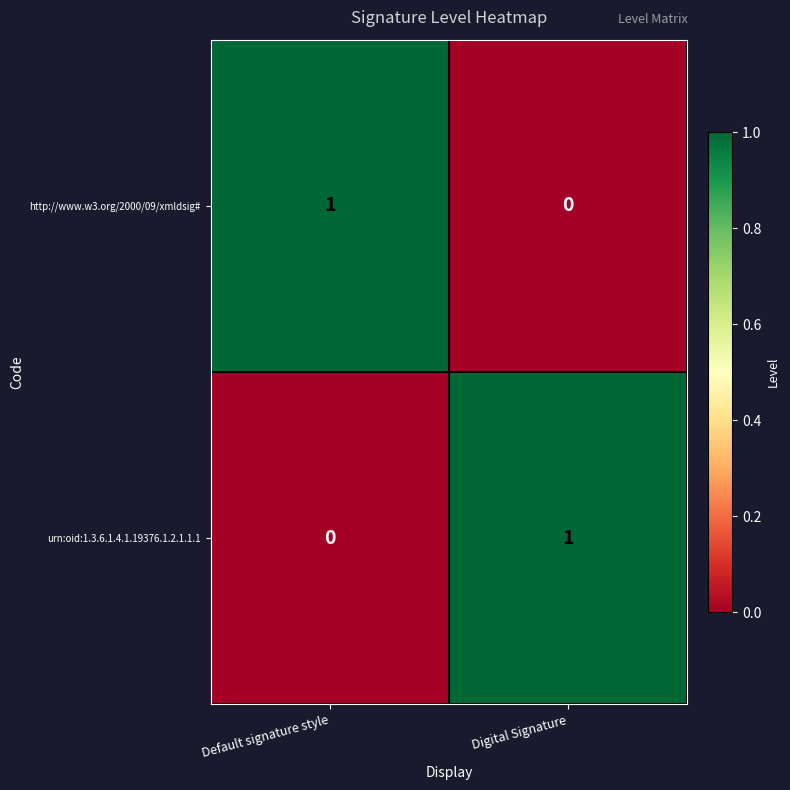

What is the difference between the highest and lowest values at Default signature style?

1